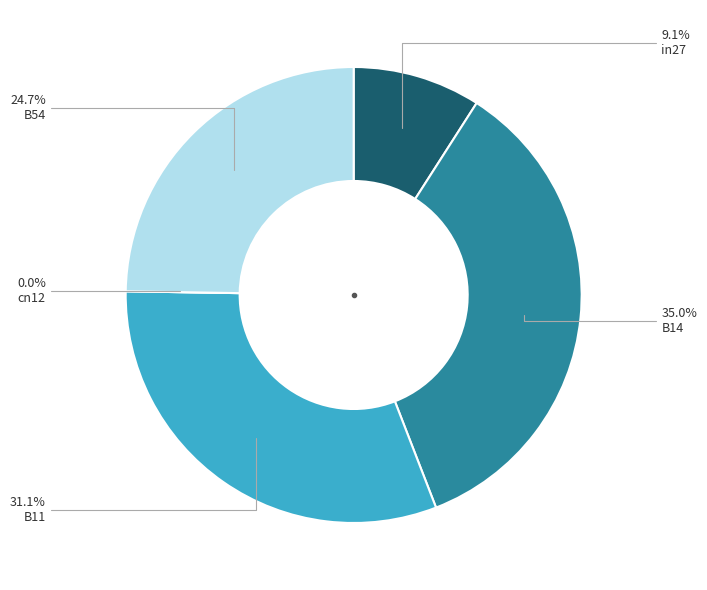

Does any single category account for the majority?

No